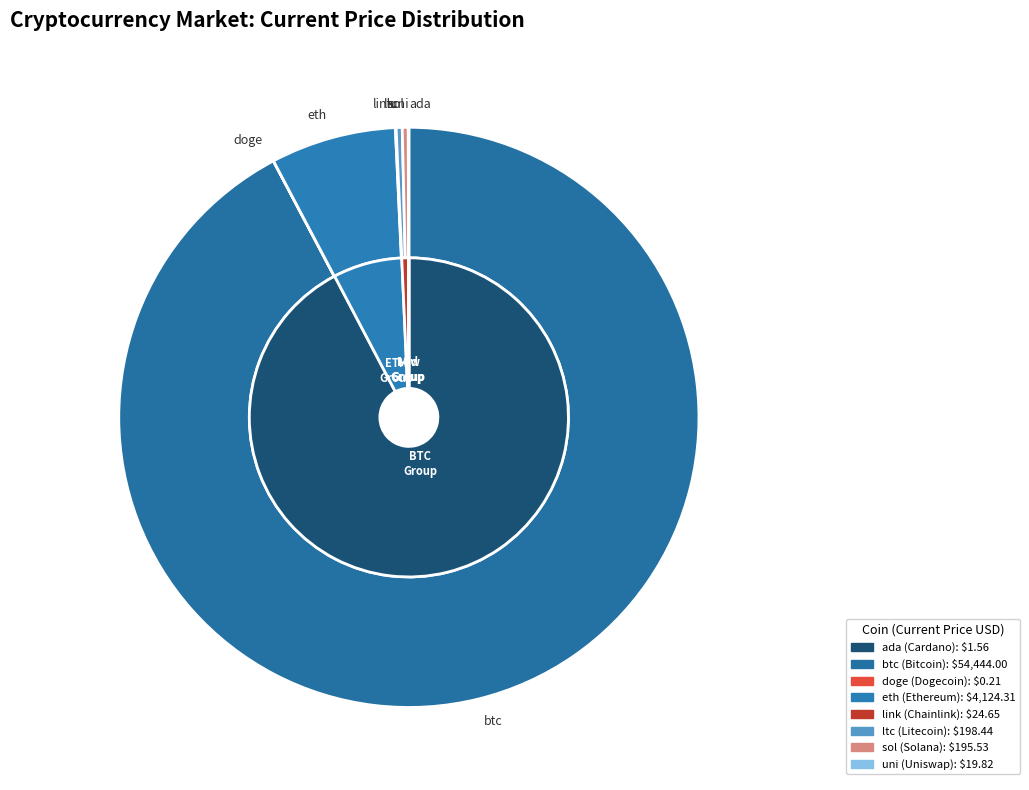

Rank the categories by value from lowest to highest.

doge, ada, uni, link, sol, ltc, eth, btc